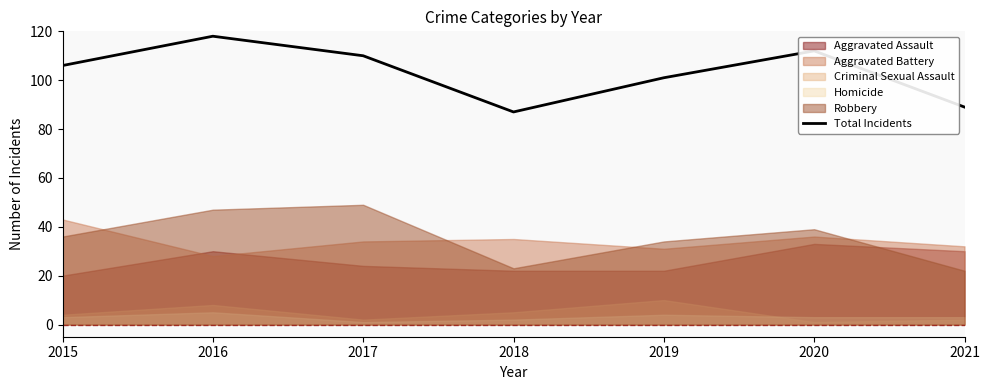

Approximately how many times larger is the value at 2016 compared to 2021?

1.3